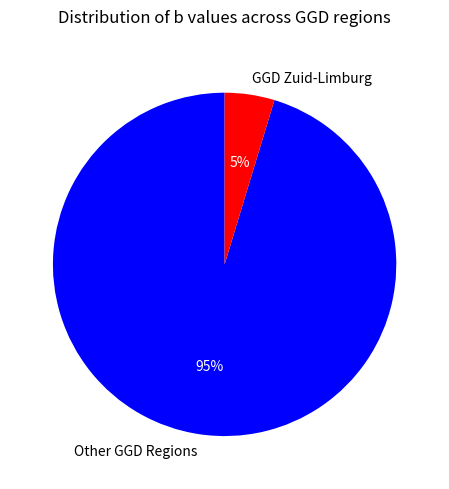

Rank the categories by value from highest to lowest.

Other GGD Regions, GGD Zuid-Limburg